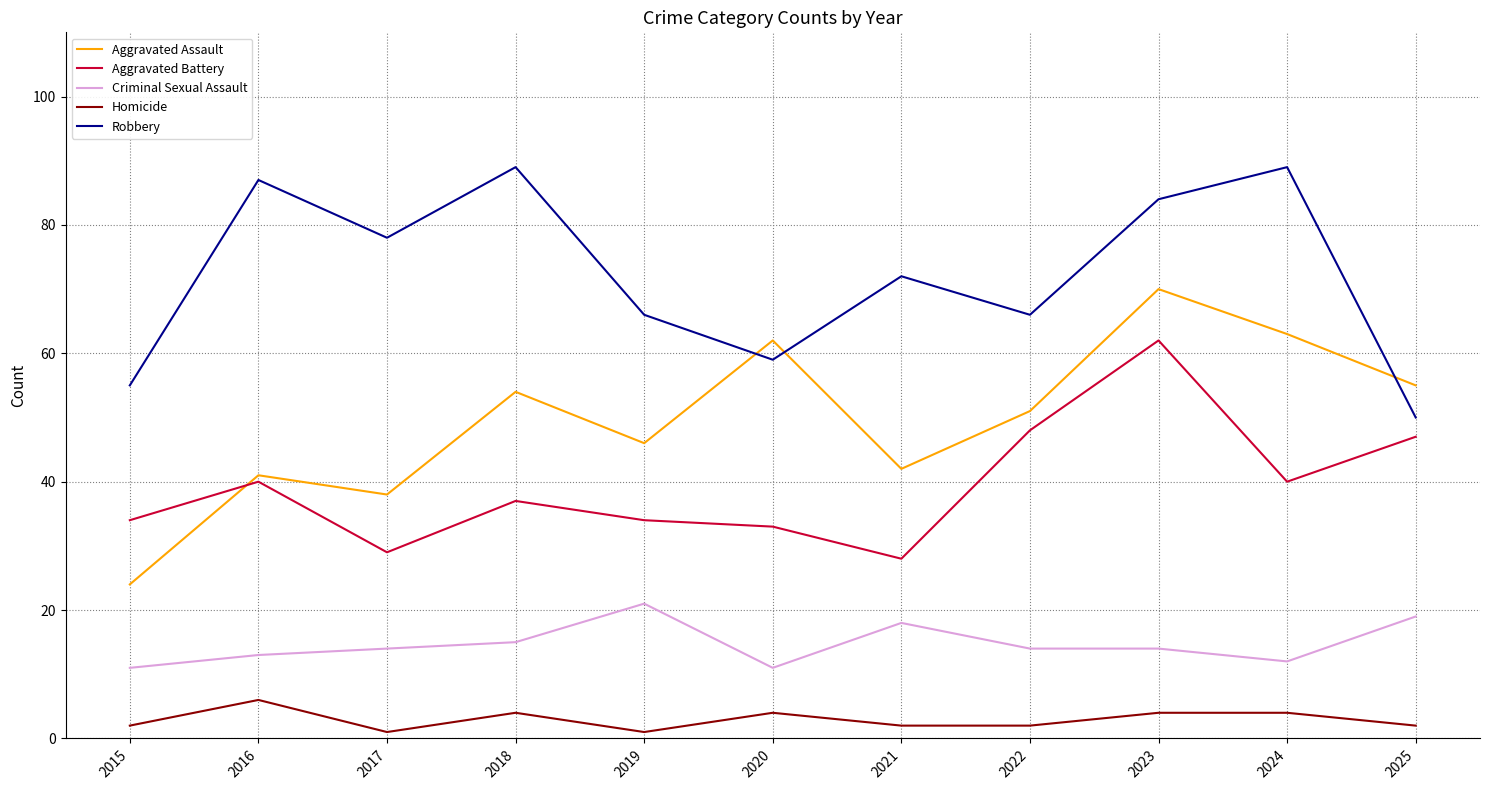

What is the total value across all series at 2025?

173